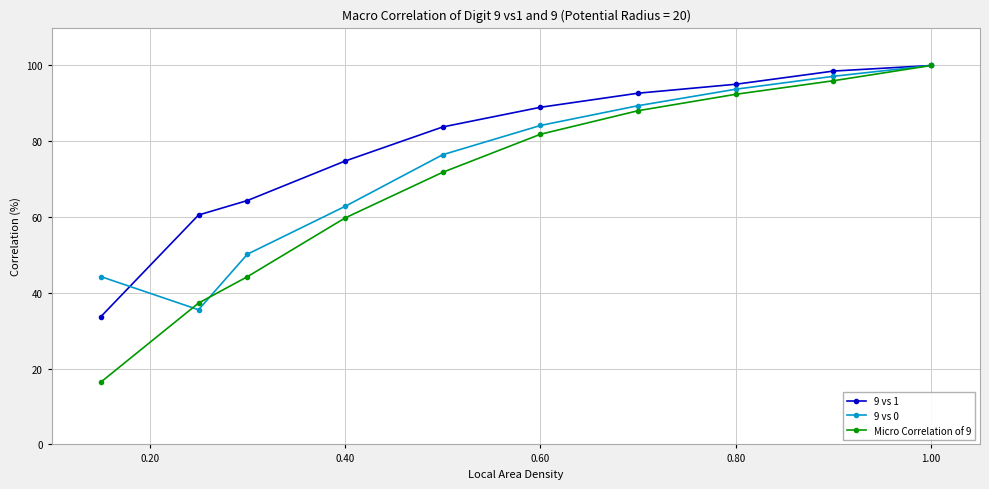

Rank the series by their average value, from lowest to highest.

Micro Correlation of 9, 9 vs 0, 9 vs 1